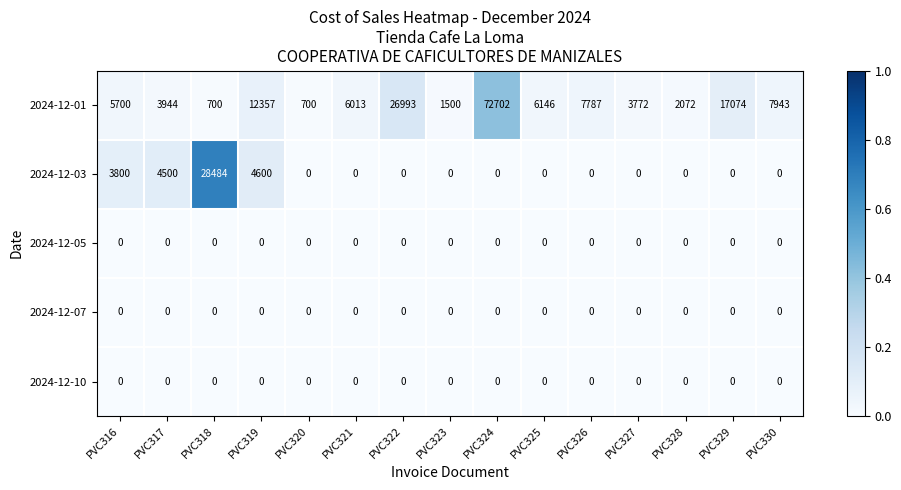

What is the total value across all series at PVC318?

29184